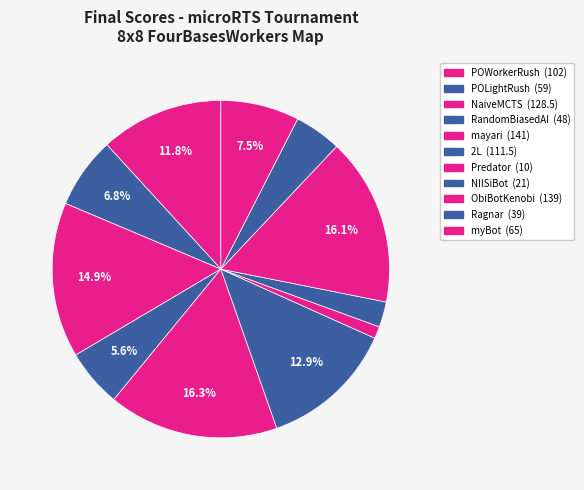

Is 2L the majority of the pie?

No